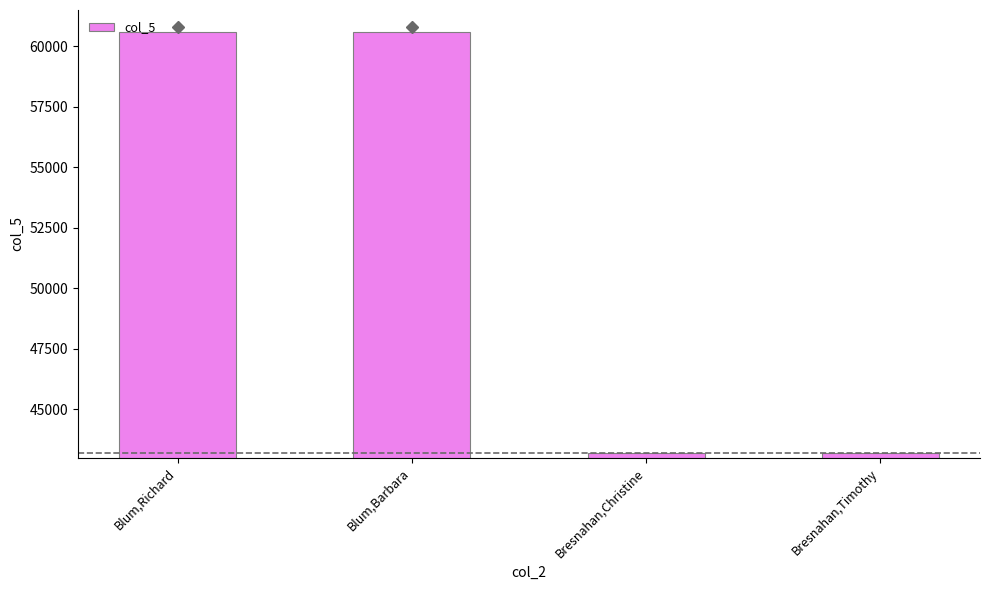

How many data points does each series have?

4